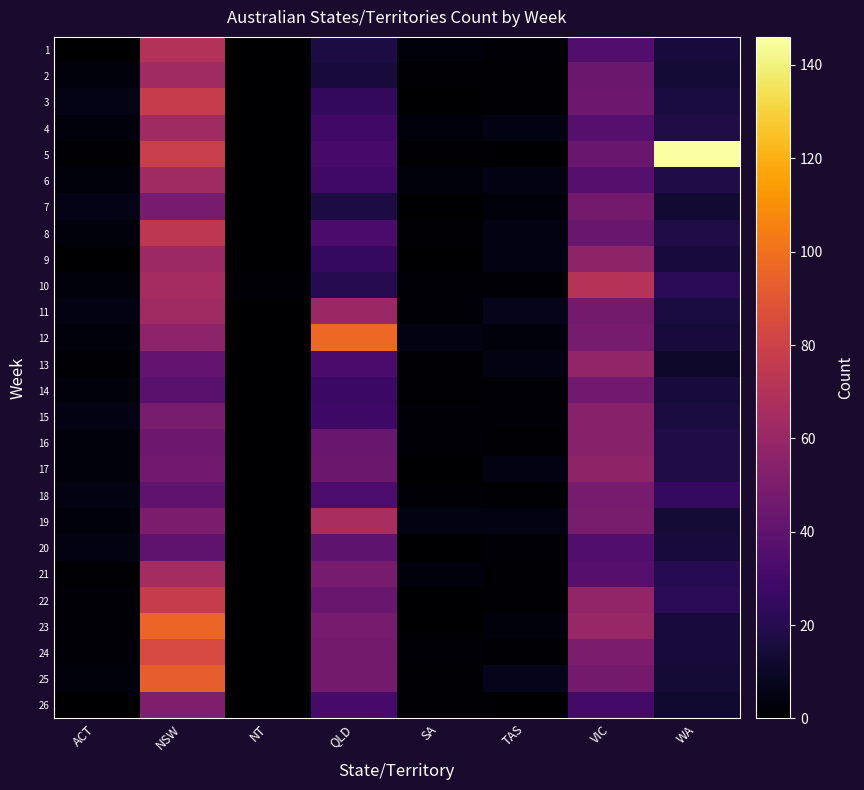

True or false: 2 has a value of 14 at WA.

True